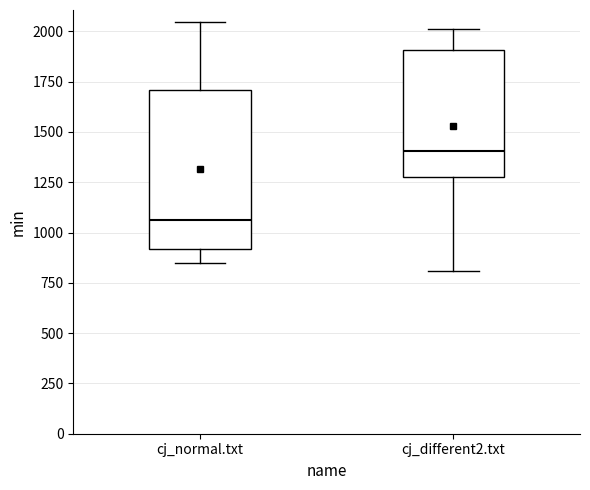

Which box has the lowest median line?

cj_normal.txt